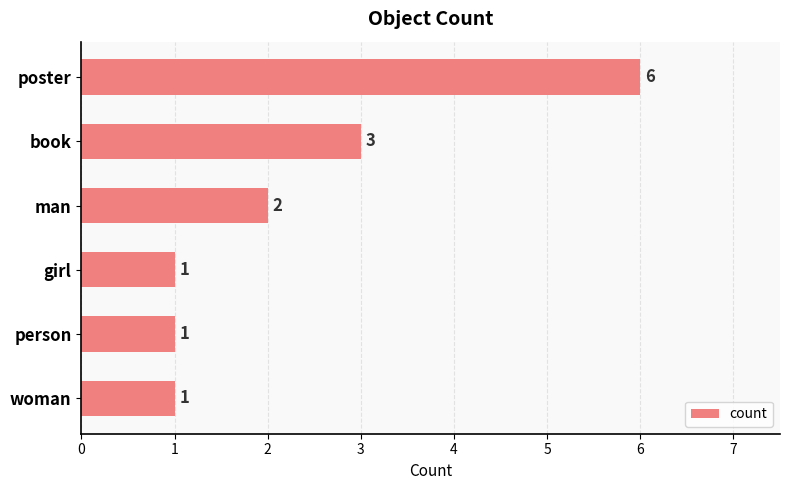

What is the difference between the maximum and minimum values?

5